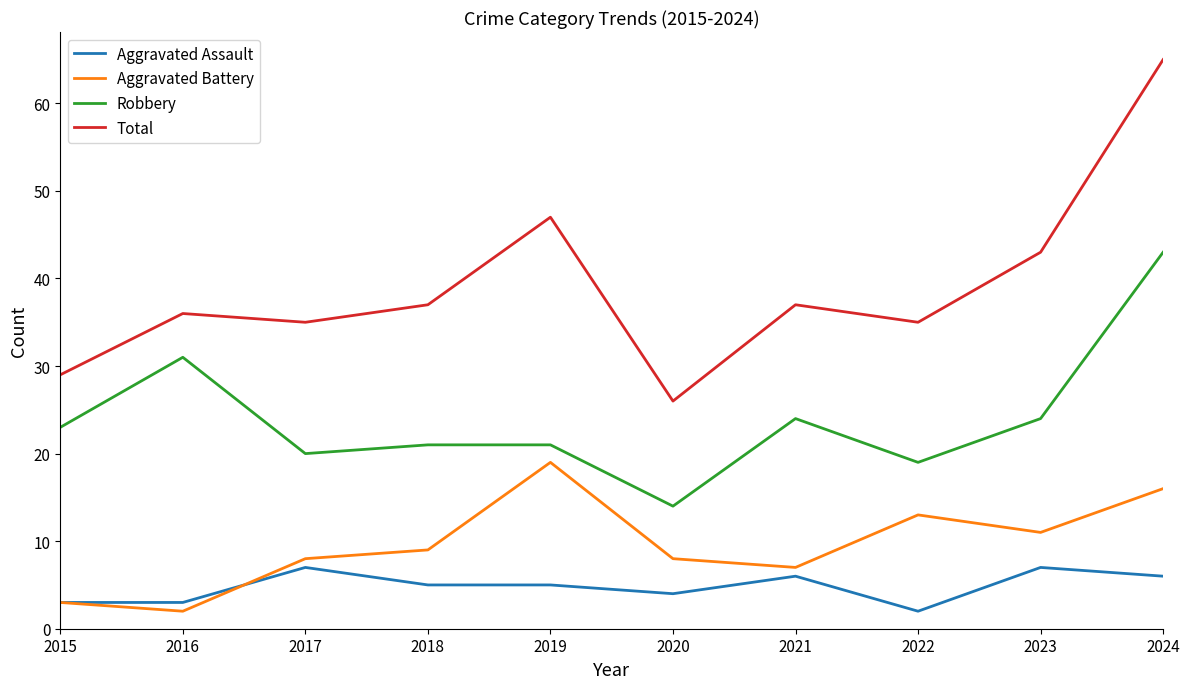

What is the lowest value of the Aggravated Assault series?

2